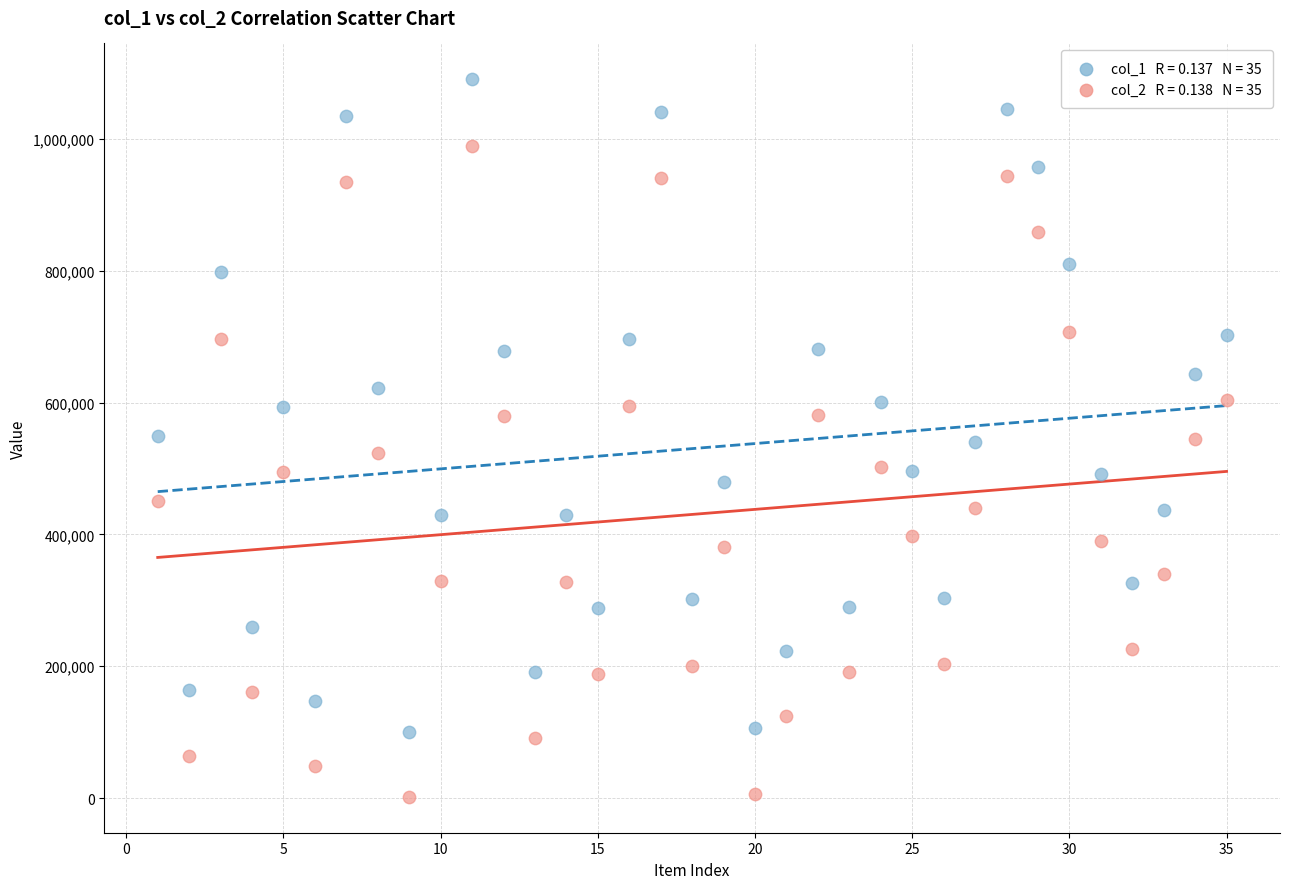

Across all data points, what is the range of X values (max minus min)?

34